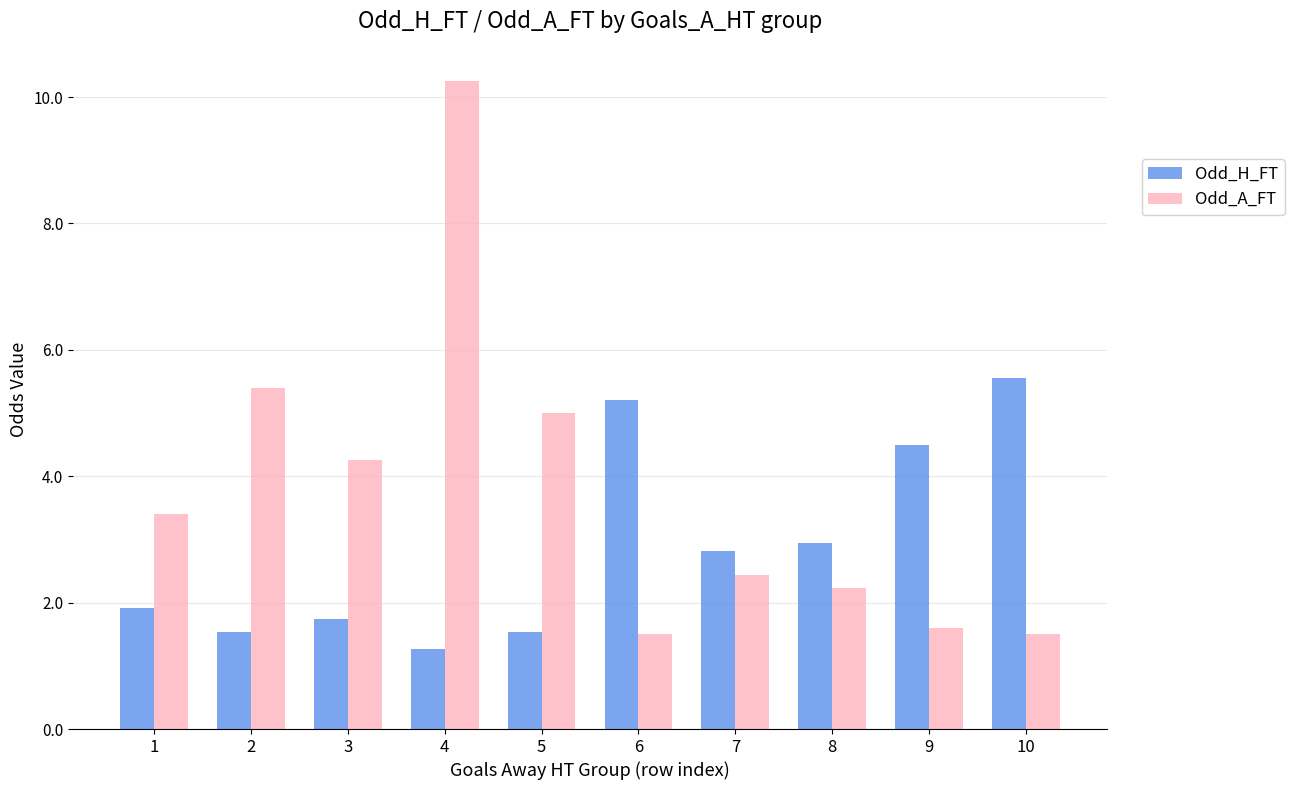

At 10, list the series in order from smallest to largest.

Odd_A_FT, Odd_H_FT